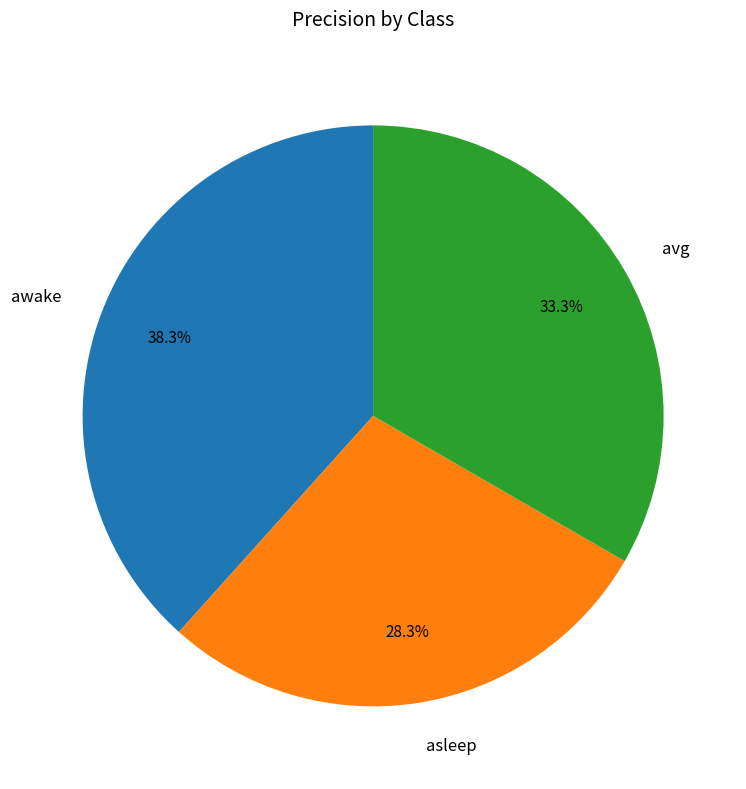

What is the total percentage of avg and awake?

71.7%